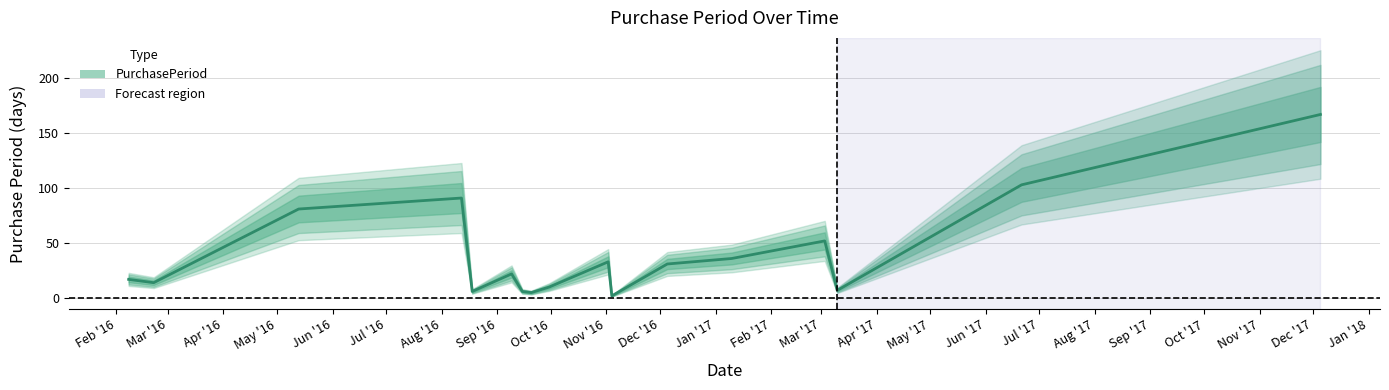

True or false: the data shows 10 at Apr '17.

False